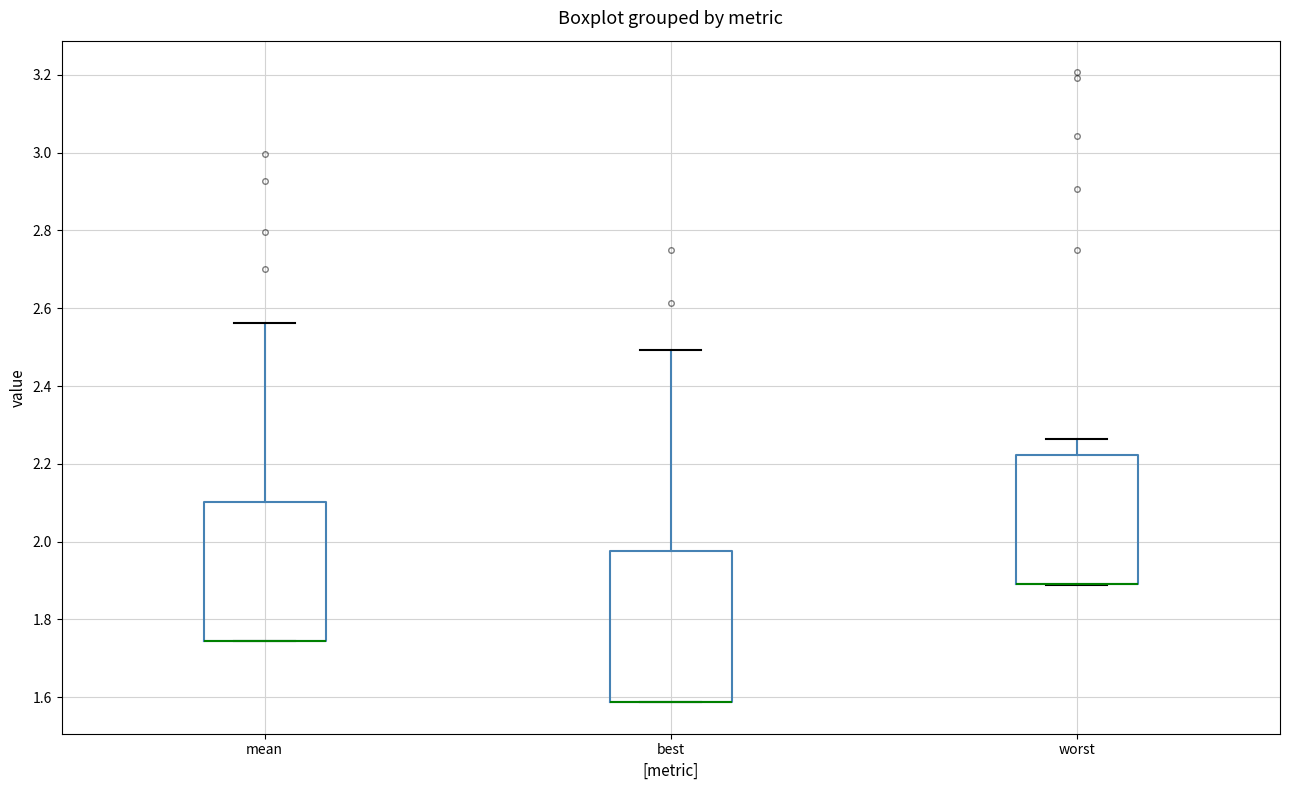

Where is the lower edge of the box for worst on the y-axis? The values are not printed on the chart, so give them approximately, as read against the axis.

1.90